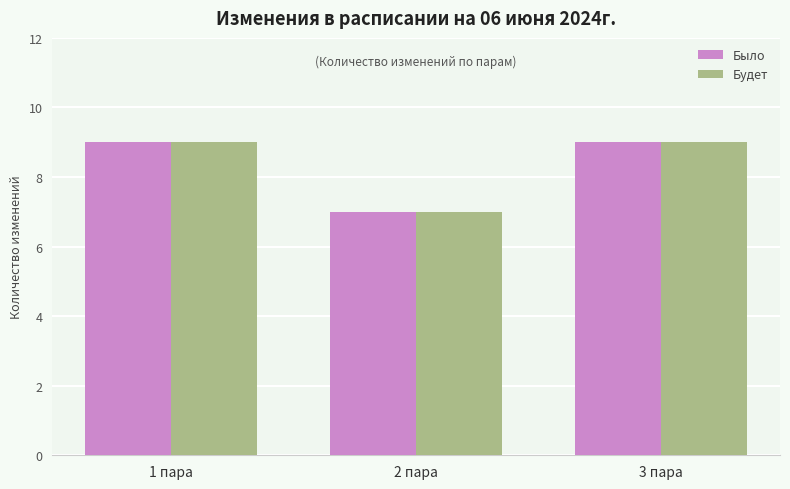

What is the difference between the maximum and minimum values in the Будет series?

2